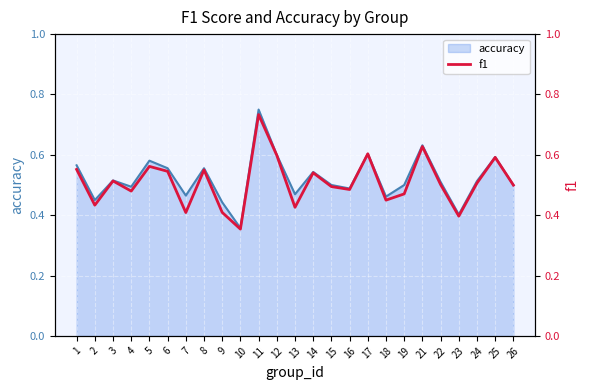

At 4, list the series in order from smallest to largest.

f1, accuracy